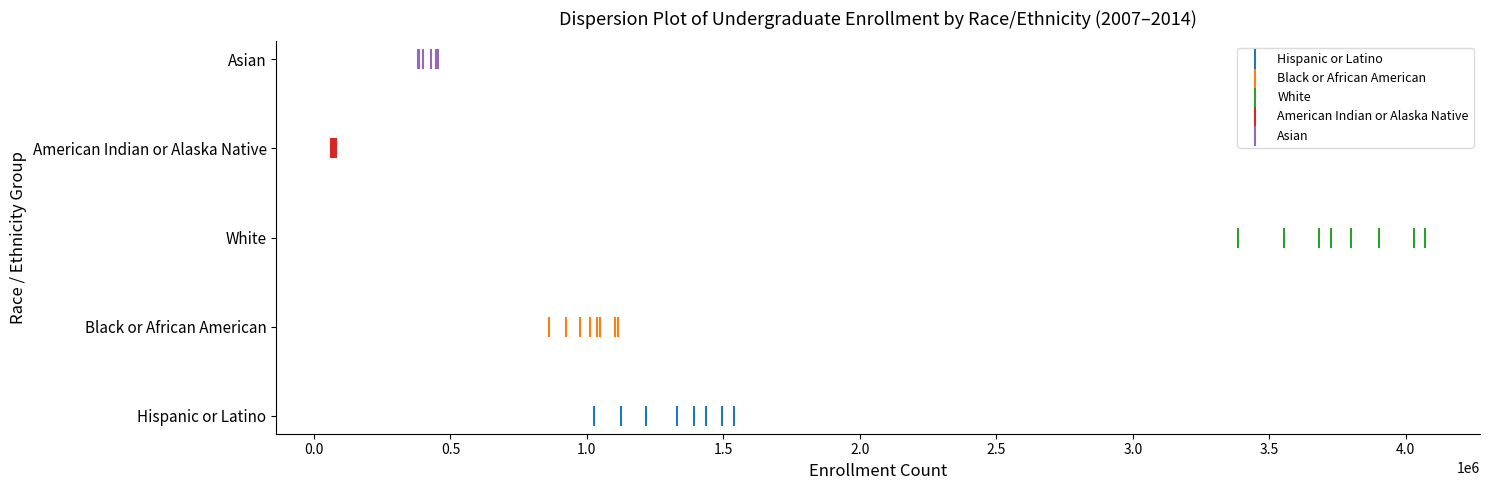

What are all the series names shown in the legend?

Hispanic or Latino, Black or African American, White, American Indian or Alaska Native, Asian